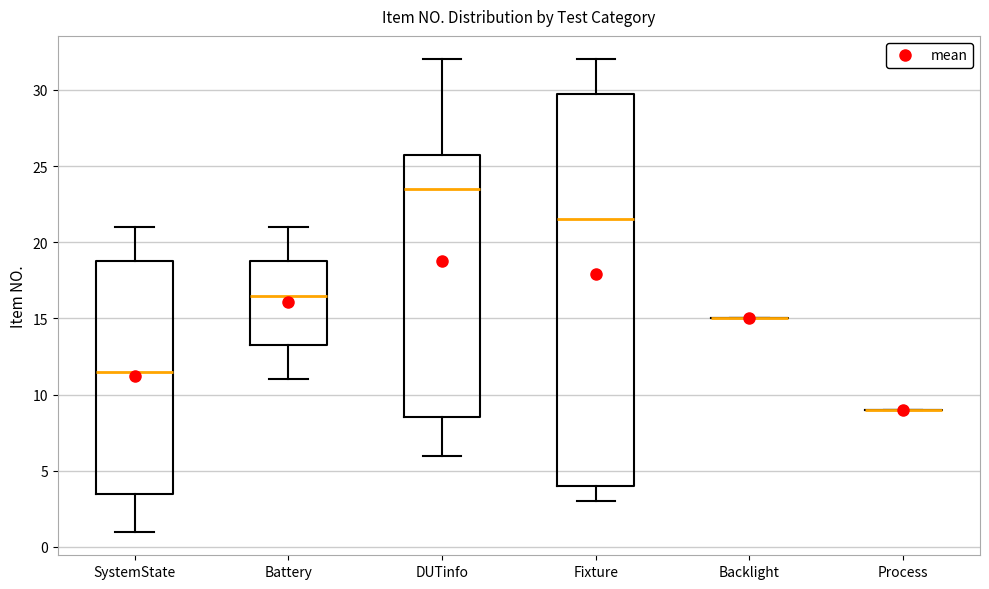

Comparing the boxes themselves (not the whiskers), which one is the tallest?

Fixture